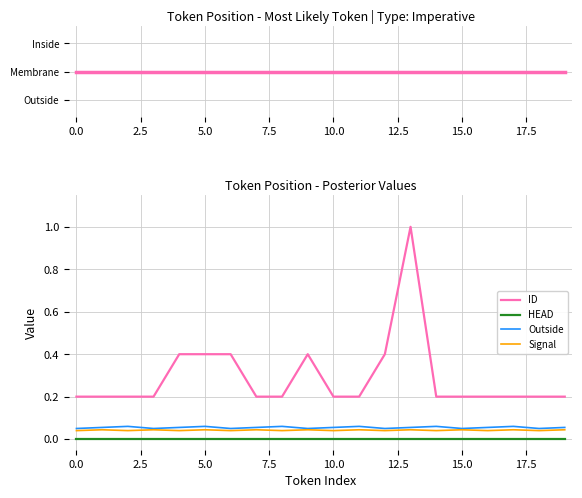

True or false: ID and Signal cross at least once.

False